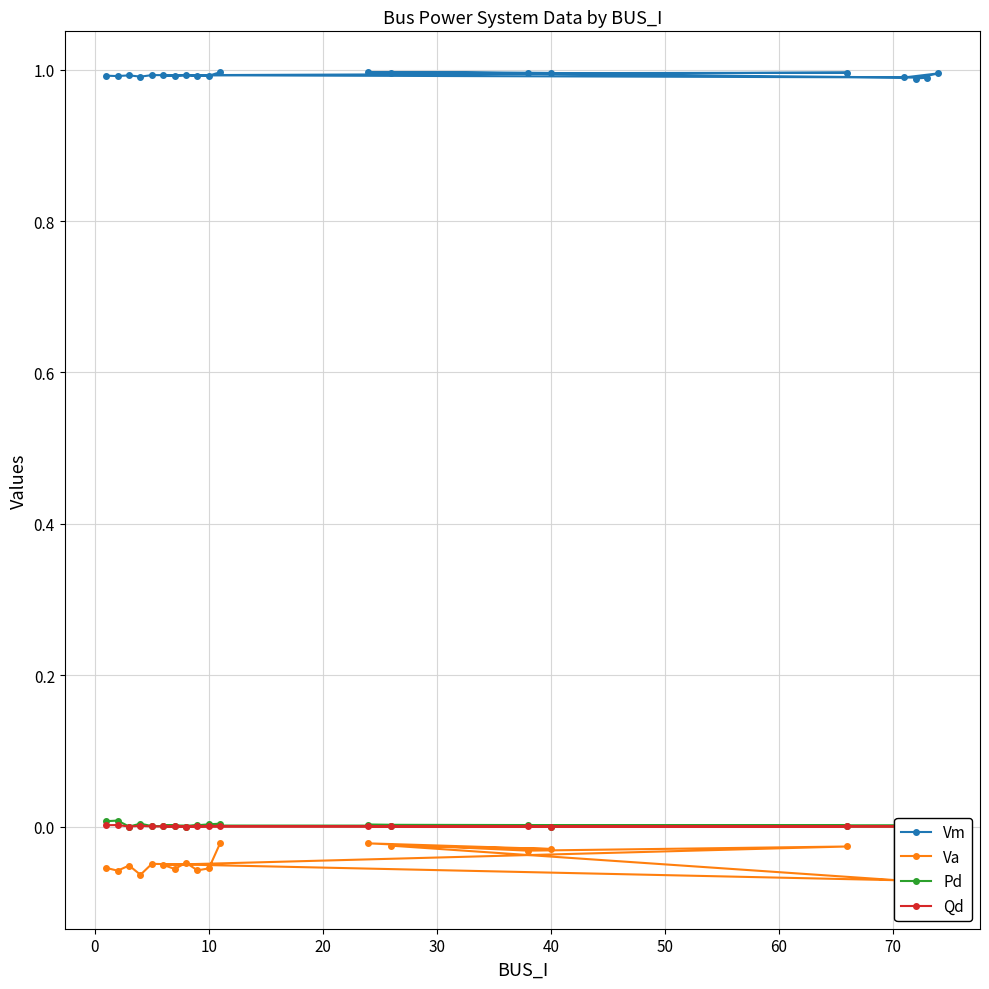

Which series has the largest total across all categories?

Vm